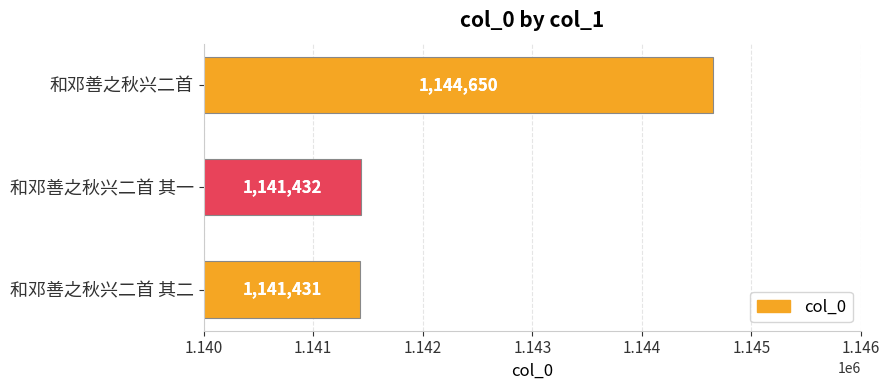

The chart shows a value of 1144650 at 和邓善之秋兴二首. True or false?

True